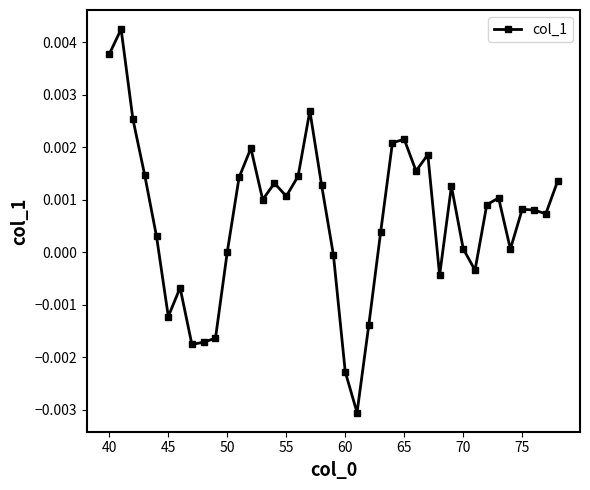

Where is the first local minimum?

45